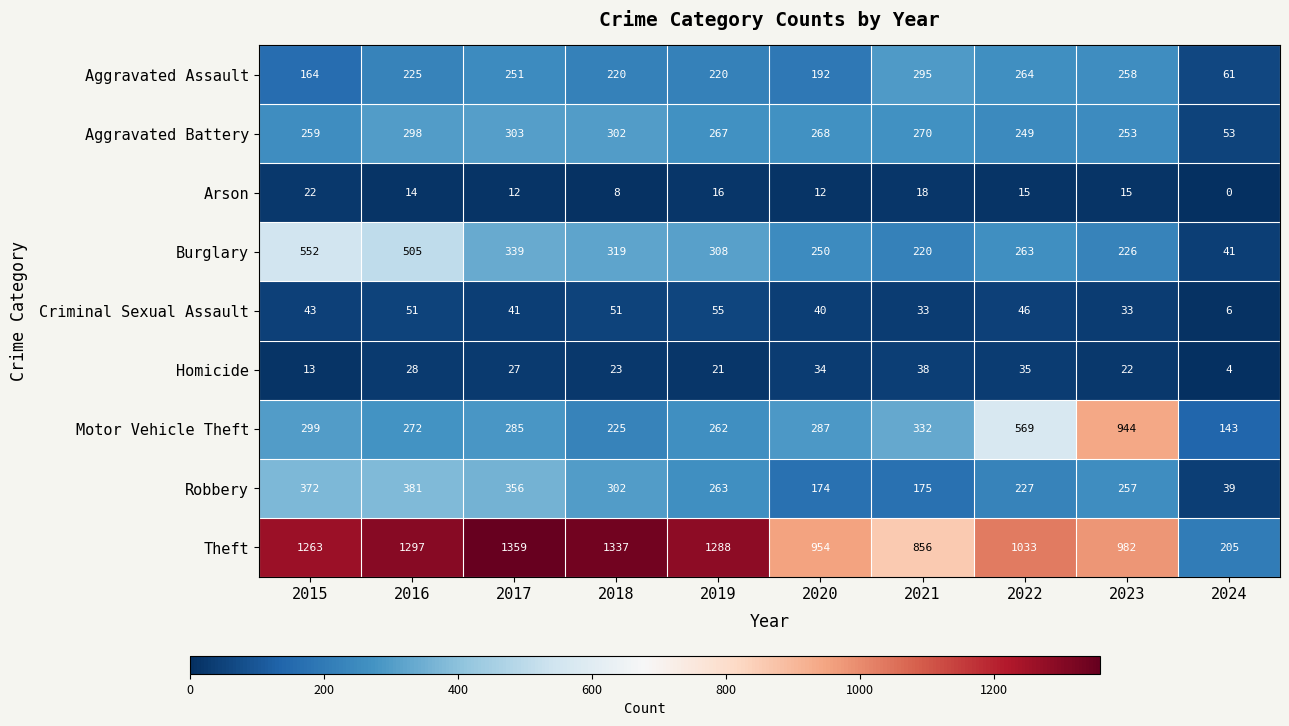

At which category does the chart reach its minimum across all series?

2024